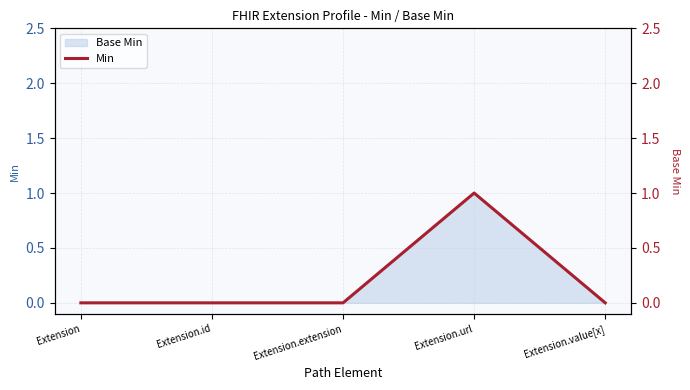

Reading right to left, list all the values displayed in this chart.

0	1	0	0	0